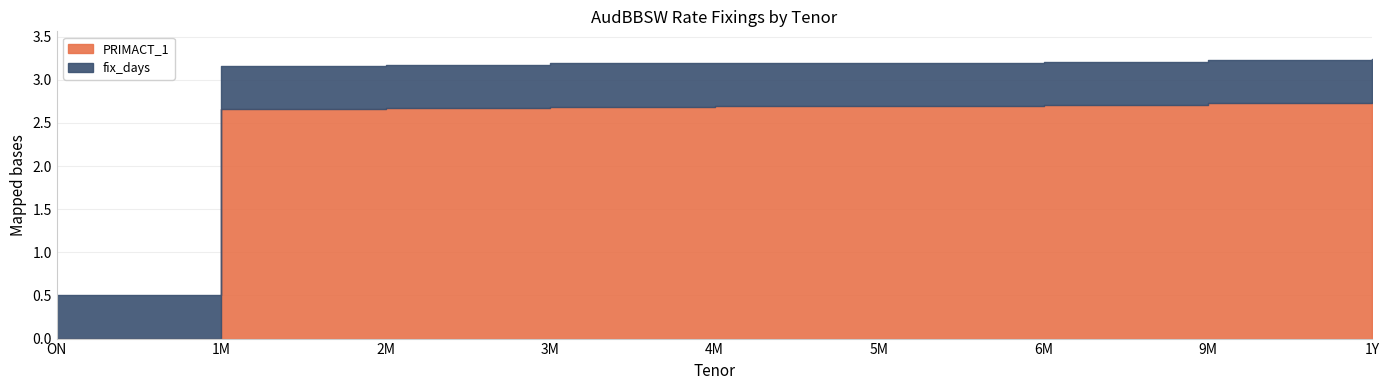

What position from the left is 9M?

8